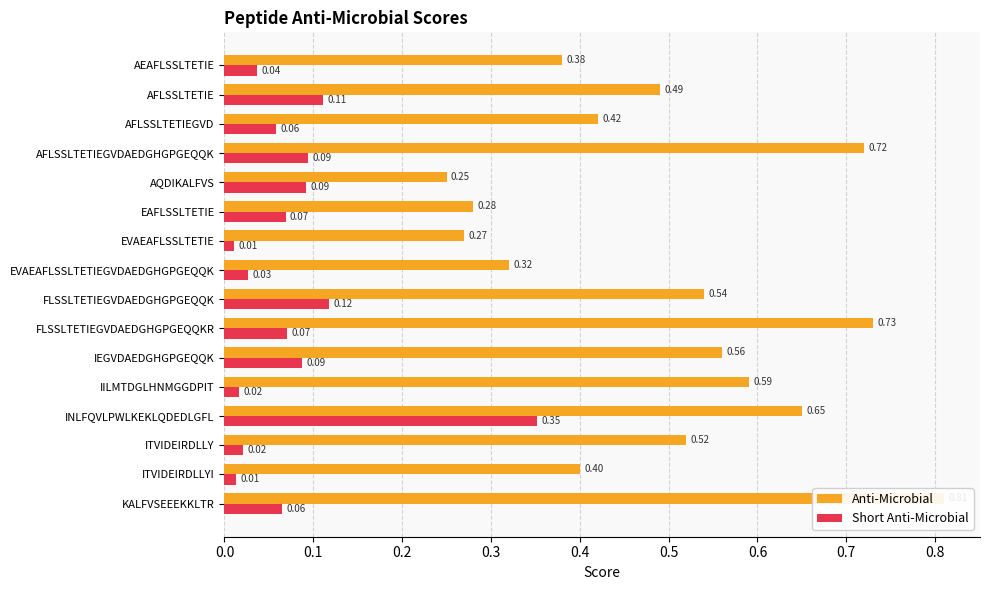

Which series has the largest total across all categories?

Anti-Microbial